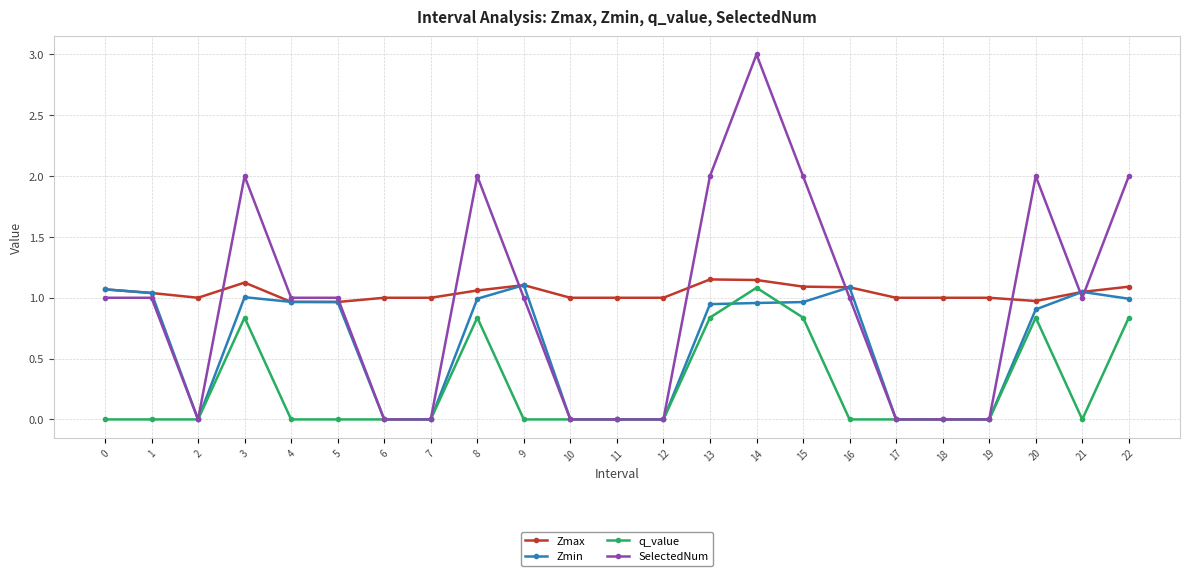

True or false: SelectedNum has a value of 3.2 at 22.

False